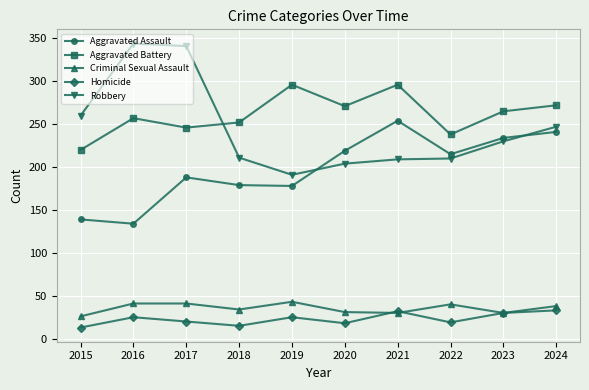

What is the difference between the second highest and minimum values in the Aggravated Assault series?

107